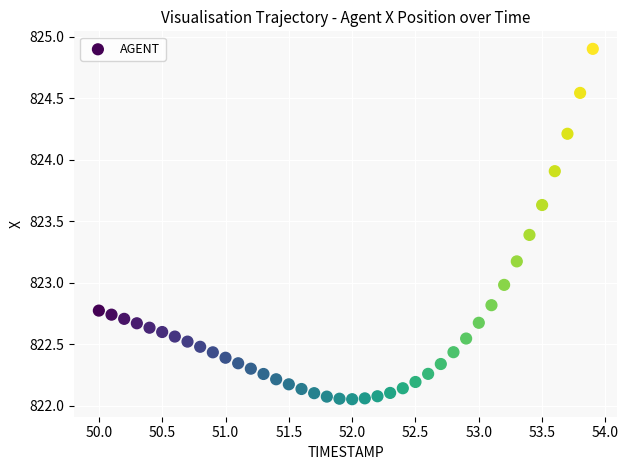

What is the range of X values (max minus min)?

3.9